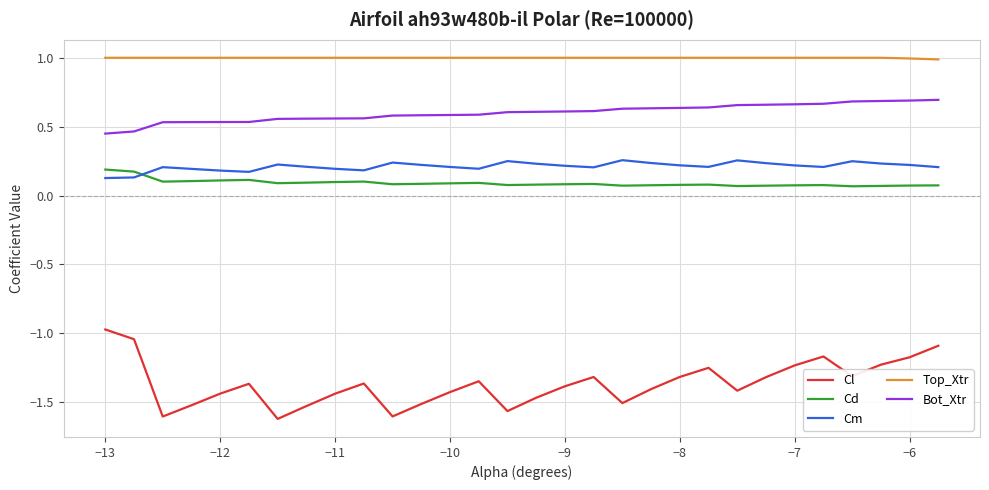

Which series has the largest total across all categories?

Top_Xtr